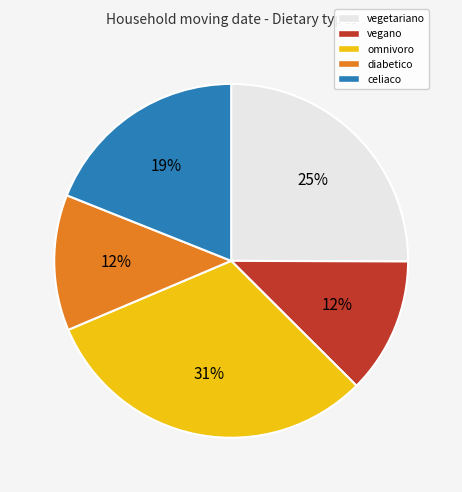

Does omnivoro represent more than half of the total?

No